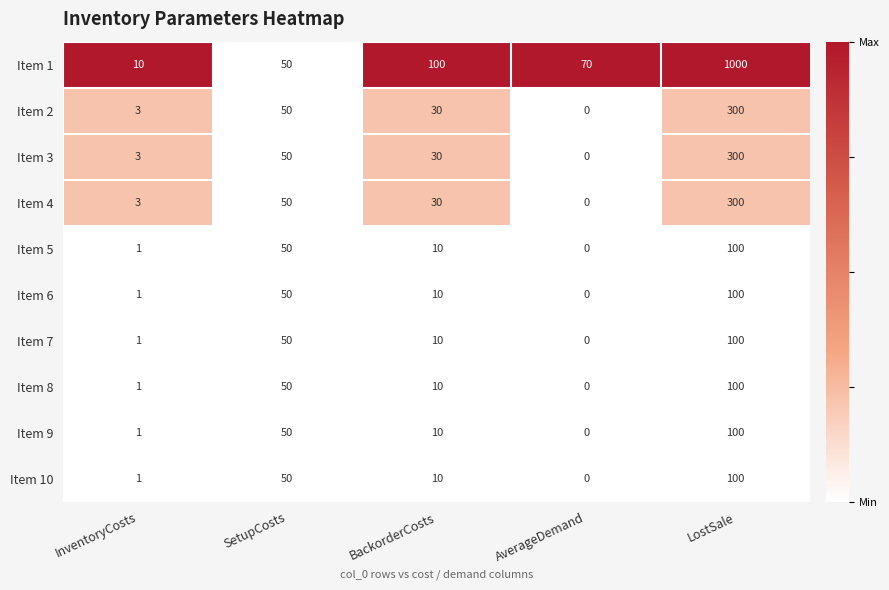

At which label does Item 7 first exceed 10?

SetupCosts